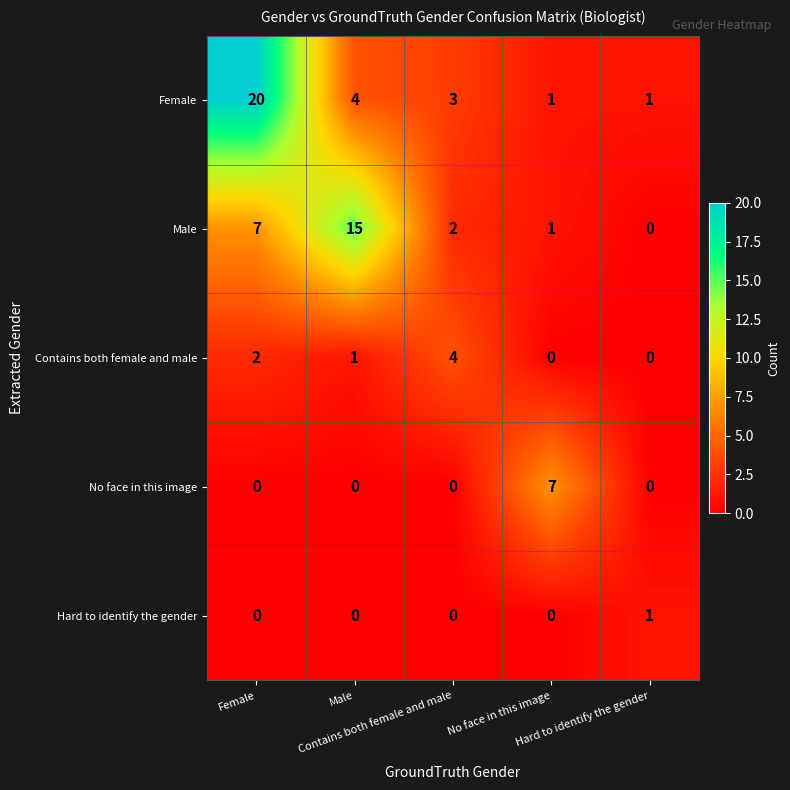

What is the maximum value shown in the chart?

20